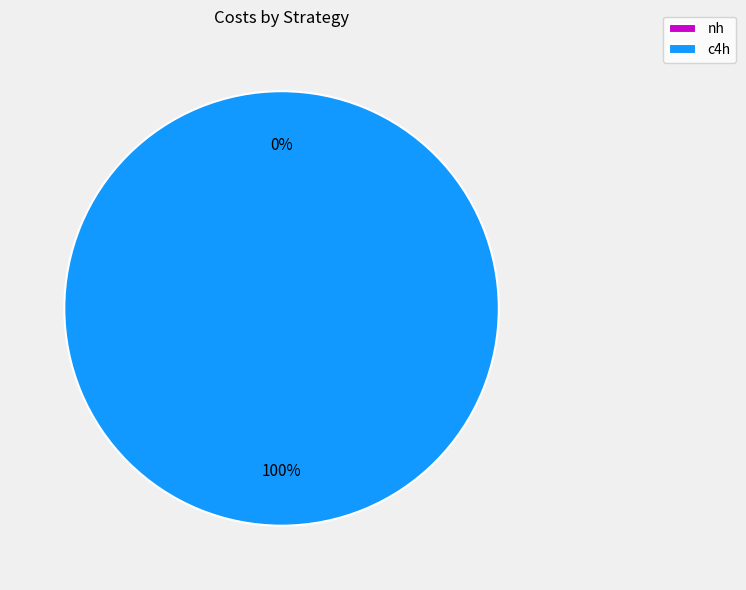

Combined, do nh and c4h account for over 50%?

Yes